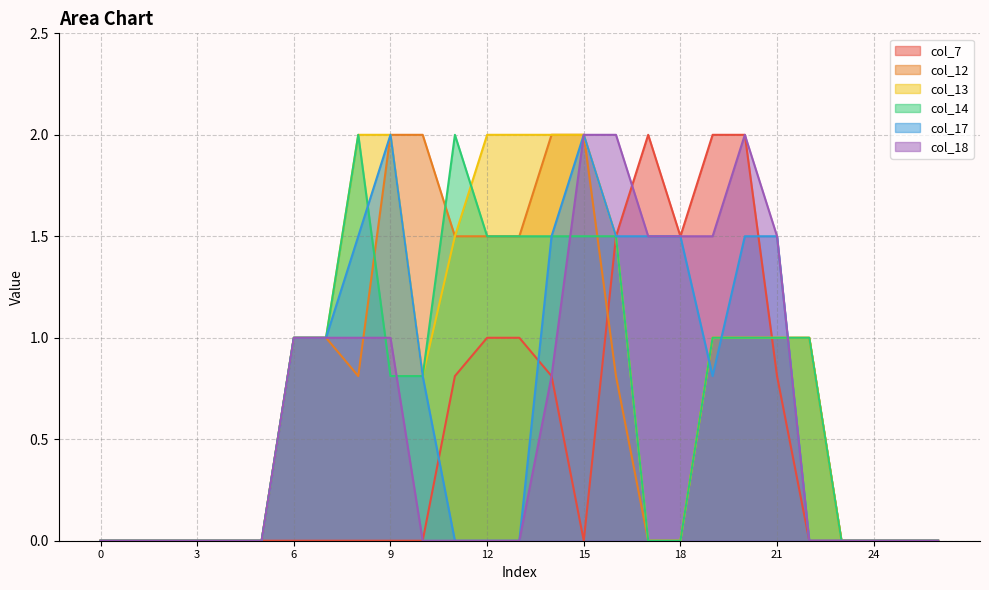

Is the value of col_14 at 10 greater than the value of col_13 at 26?

Yes